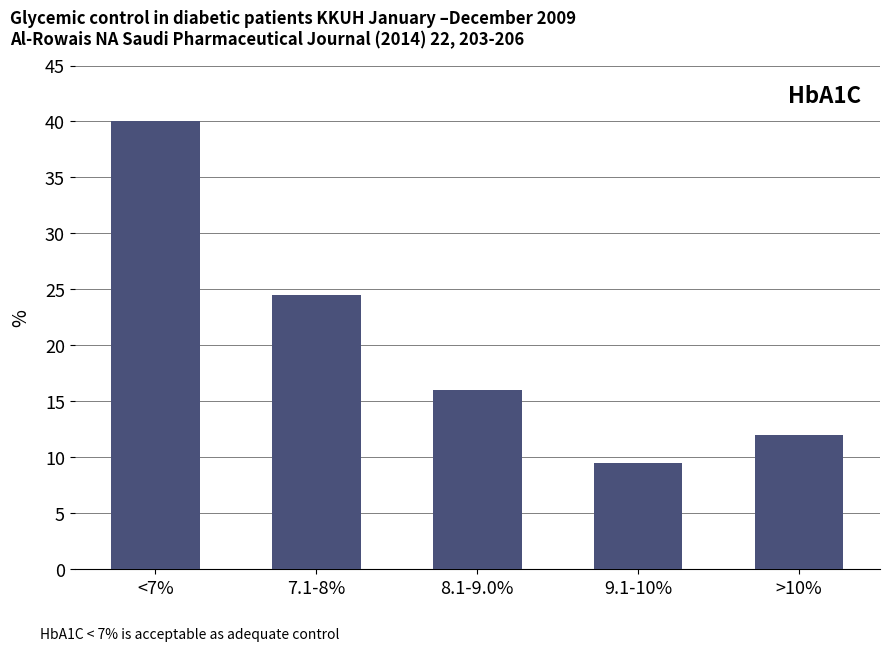

What is the difference between the maximum and minimum values?

30.5